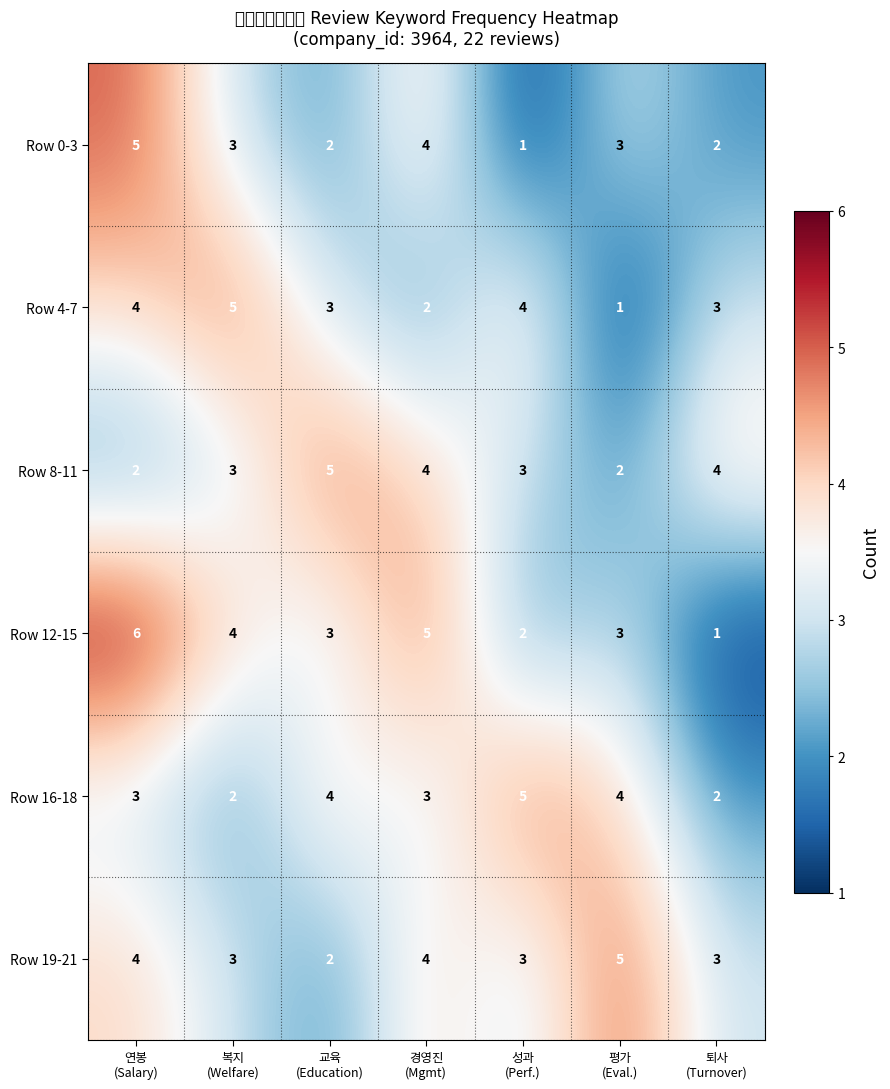

What is the sum of all Row 8-11 values?

23